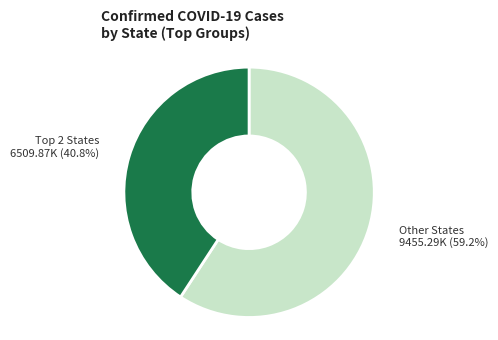

Is there any slice that represents more than half of the pie?

Yes